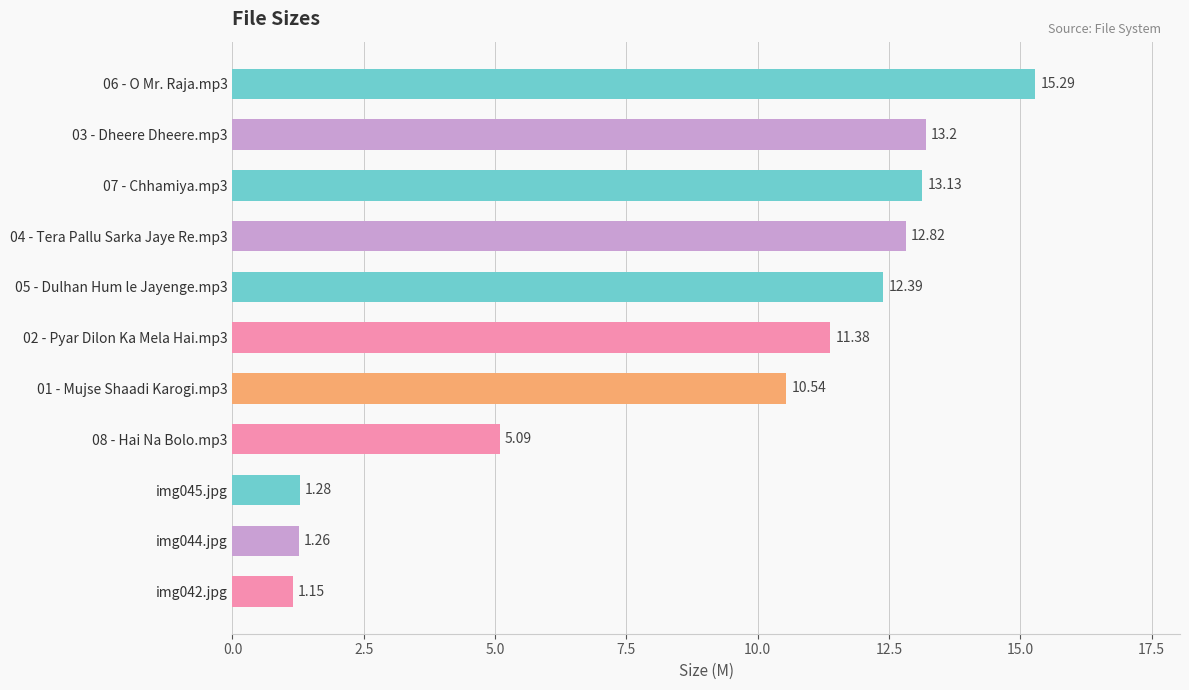

Are the bars horizontal?

Yes